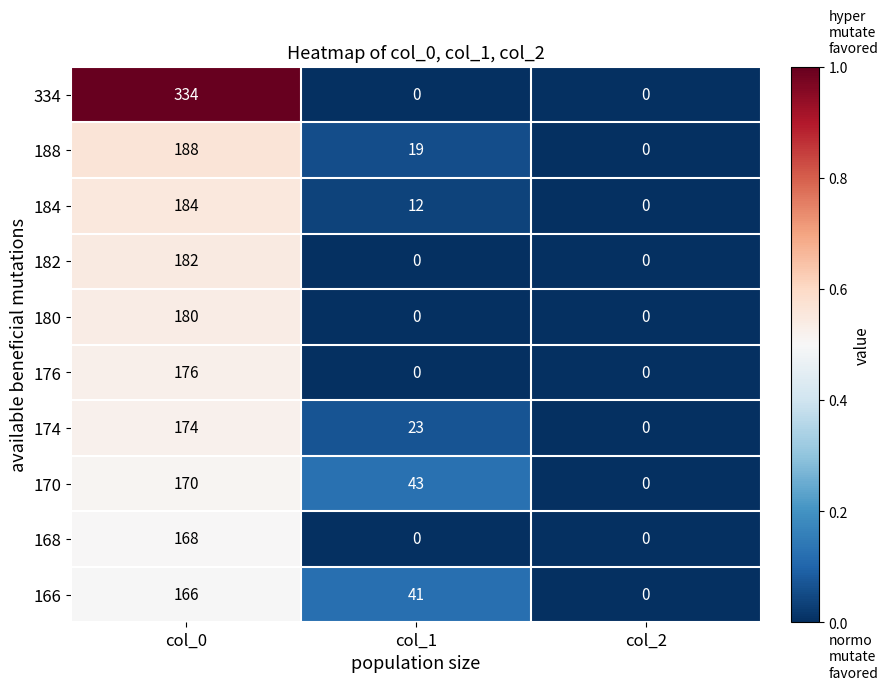

Which series changed the most between col_0 and col_1?

334